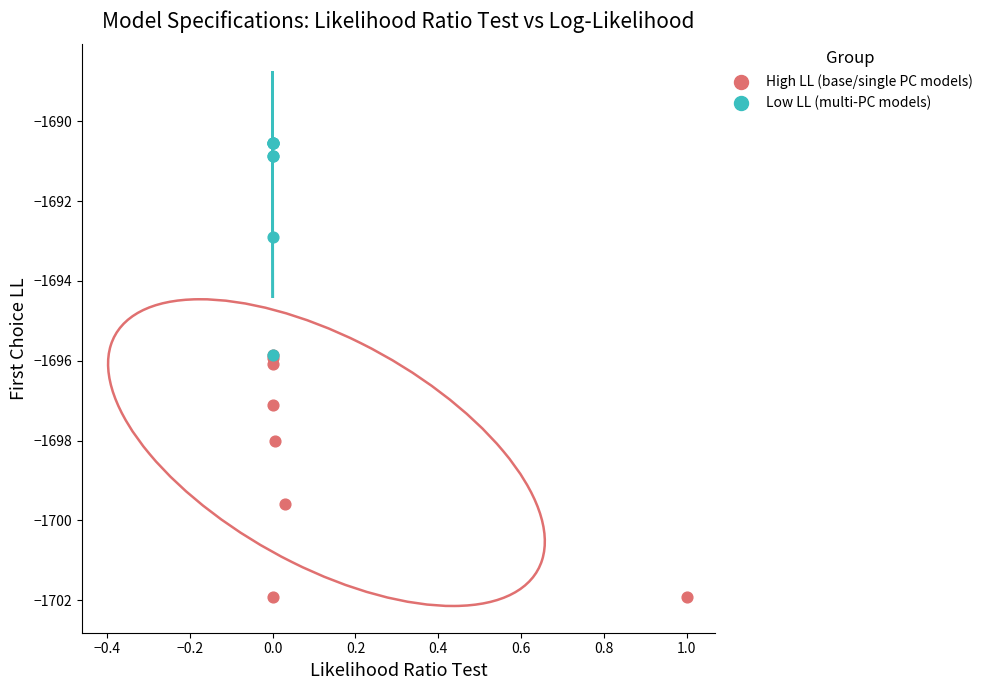

Which series contains the lowest Y value?

High LL (base/single PC models)